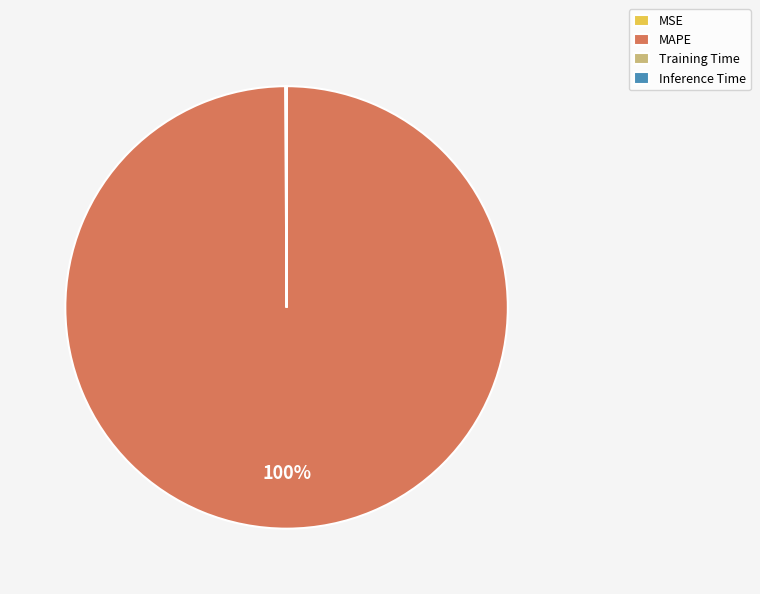

What is the largest slice in the pie chart?

MAPE